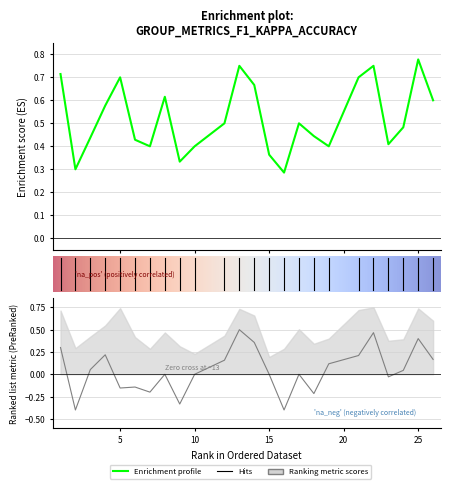

True or false: kappa and accuracy intersect in this chart.

False